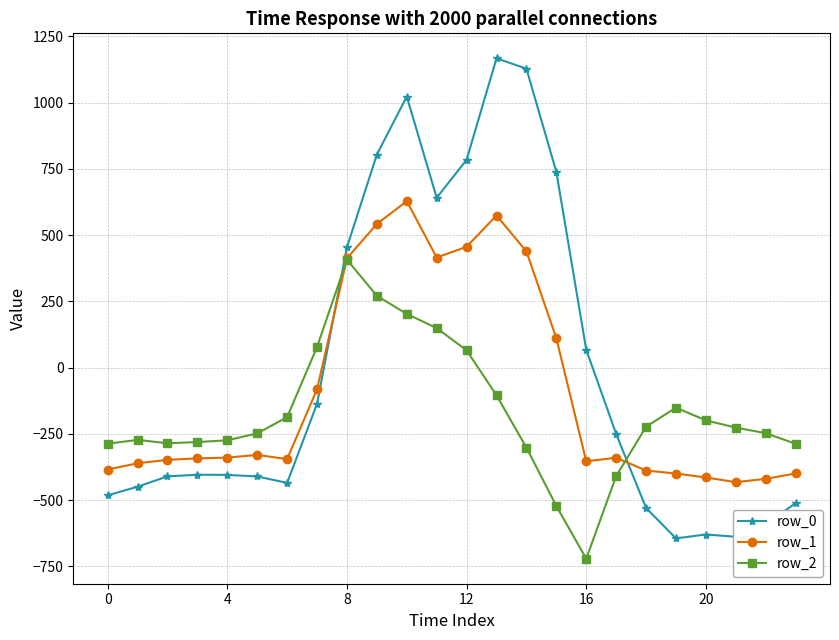

What is the value of the row_0 point at the 7th from the left?

-435.0